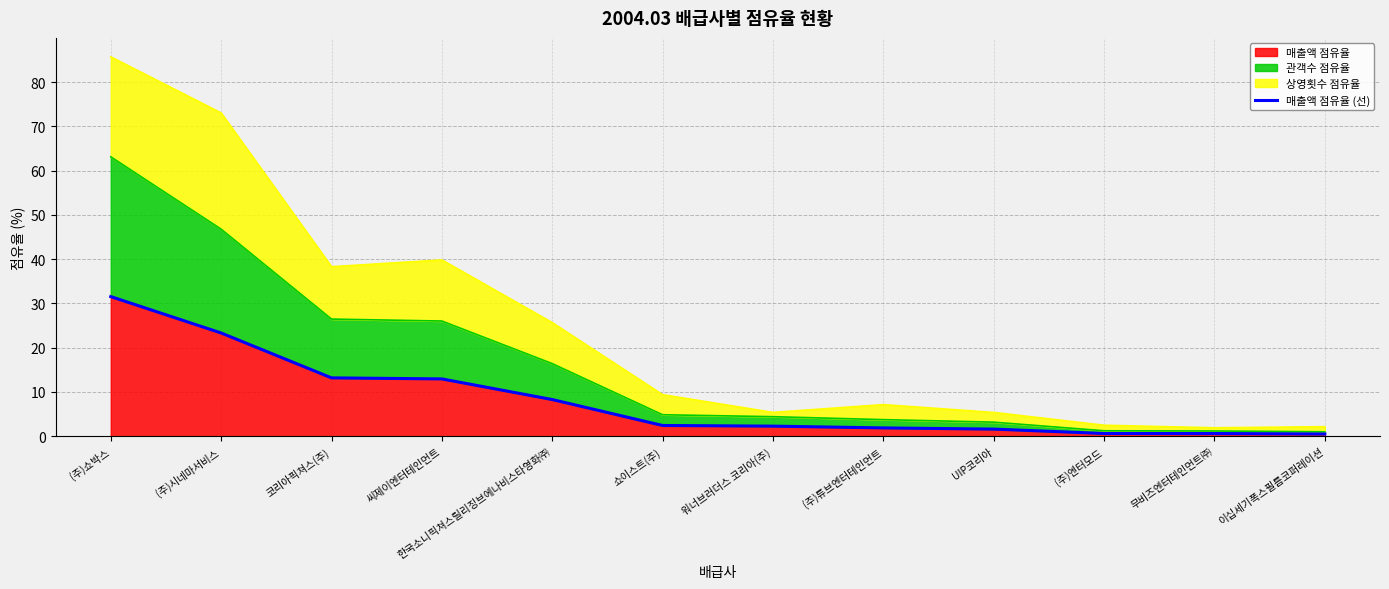

What is the difference between the maximum and minimum values?

31.0